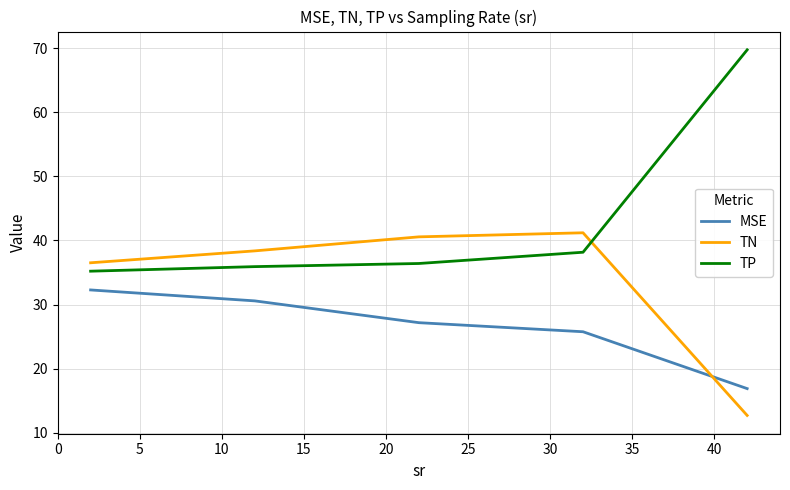

What is the lowest value of the MSE series?

16.9